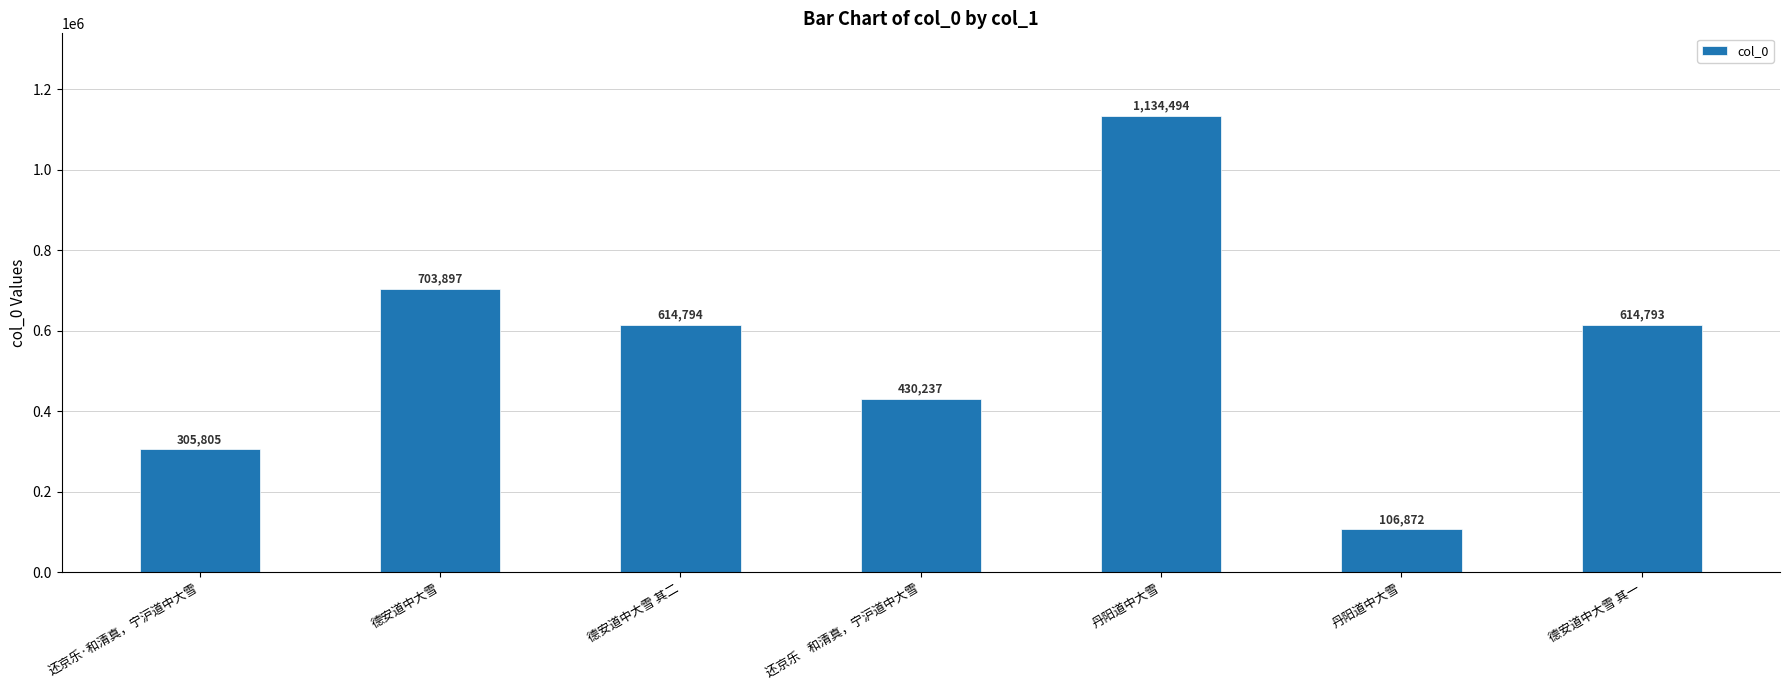

Which category has the highest value across all series?

丹阳道中大雪